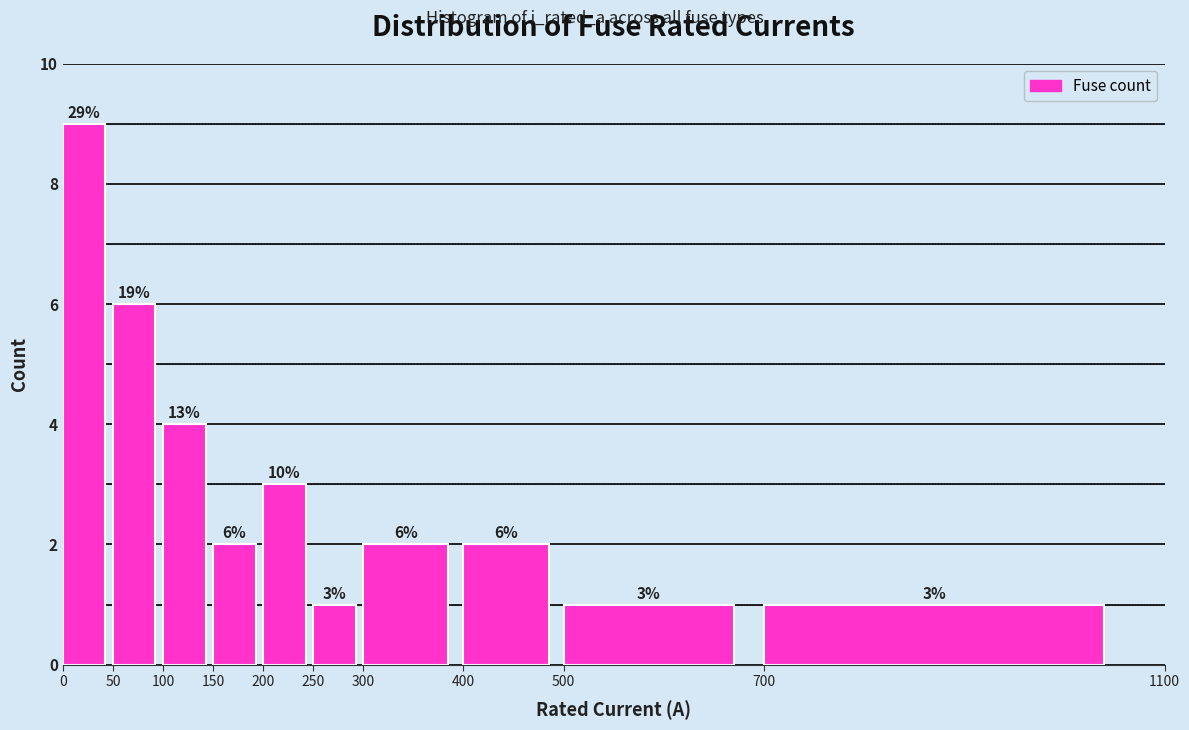

Over which range of the x-axis is the bar tallest?

0 to 50